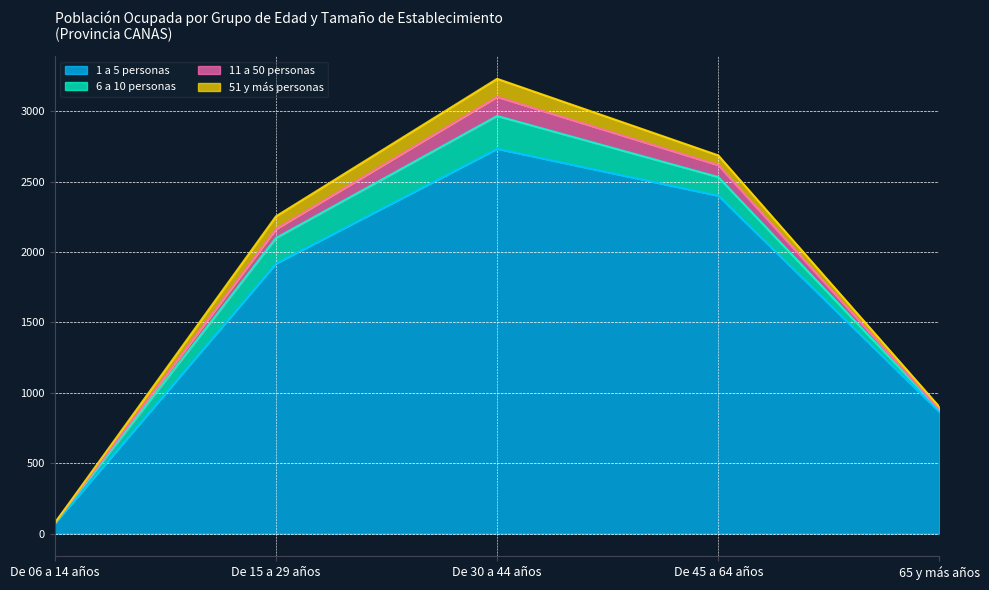

What is the difference between the 1 a 5 personas values at De 30 a 44 años and De 45 a 64 años?

333